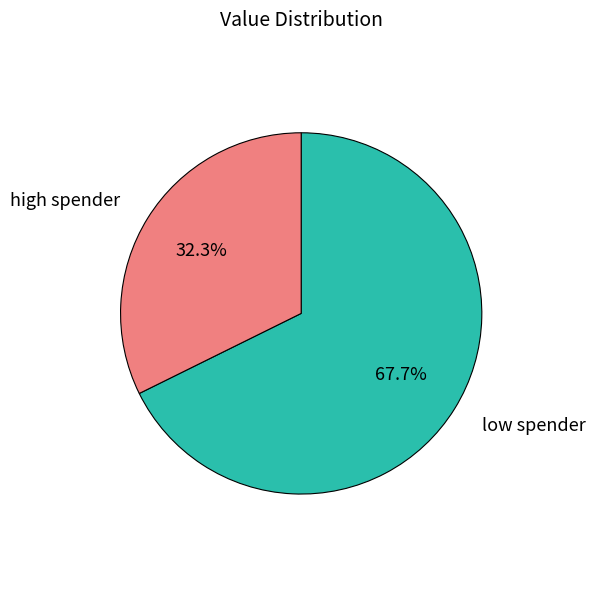

Does any single category account for the majority?

Yes